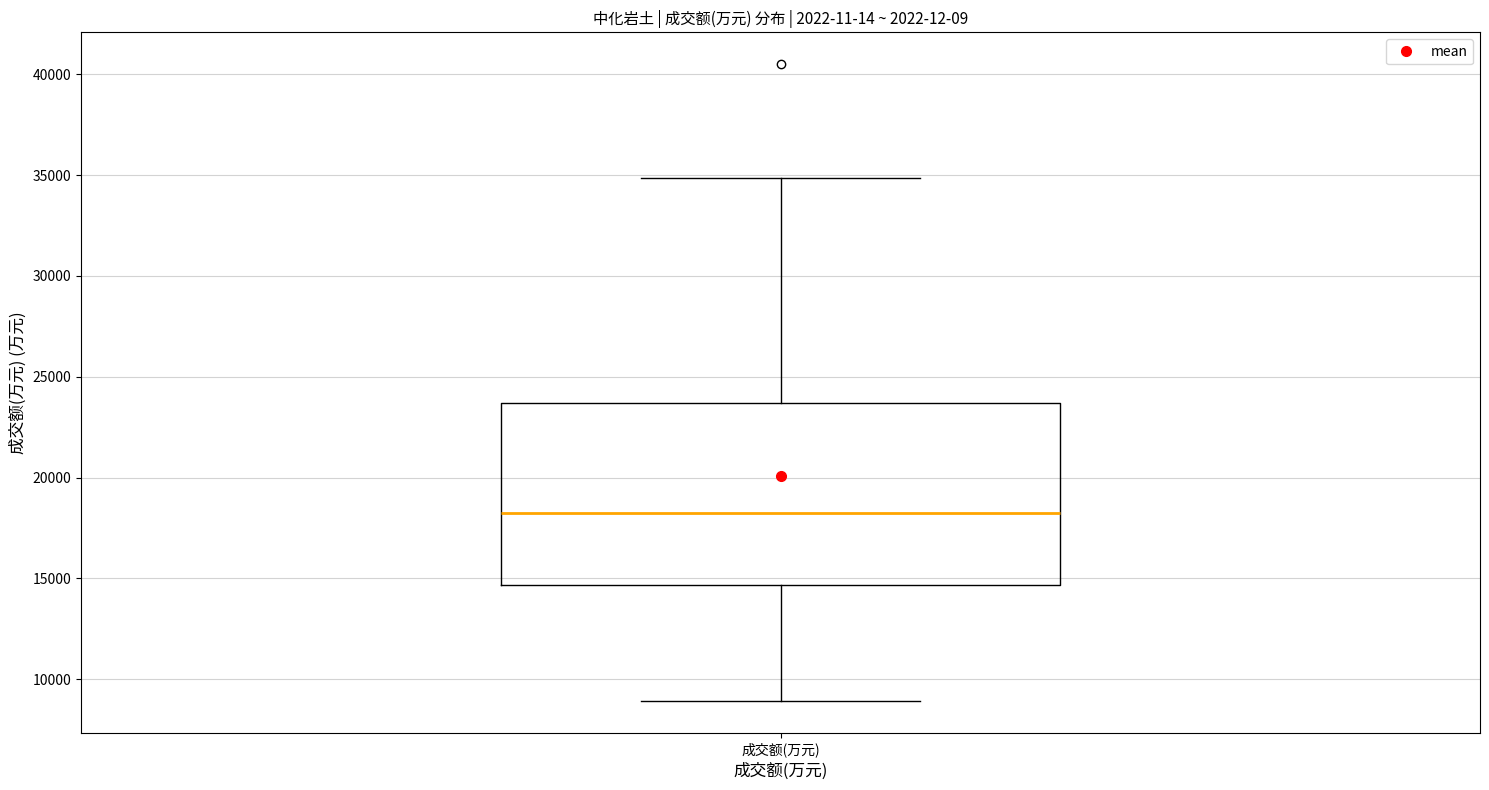

Read this box plot against the y-axis: the position of the median line, the range covered by the box, and the ends of both whiskers. The values are not printed on the chart, so give them approximately, as read against the axis.

median 18000, box 14500 to 23500, whiskers 9000 to 35000